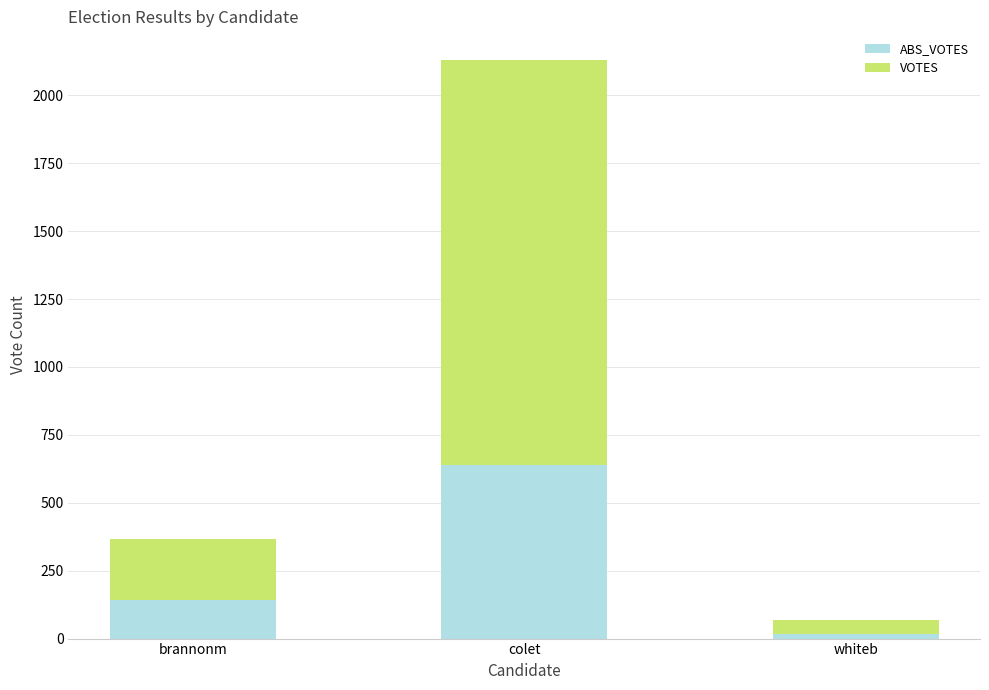

At which category is the sum across all series the highest?

colet